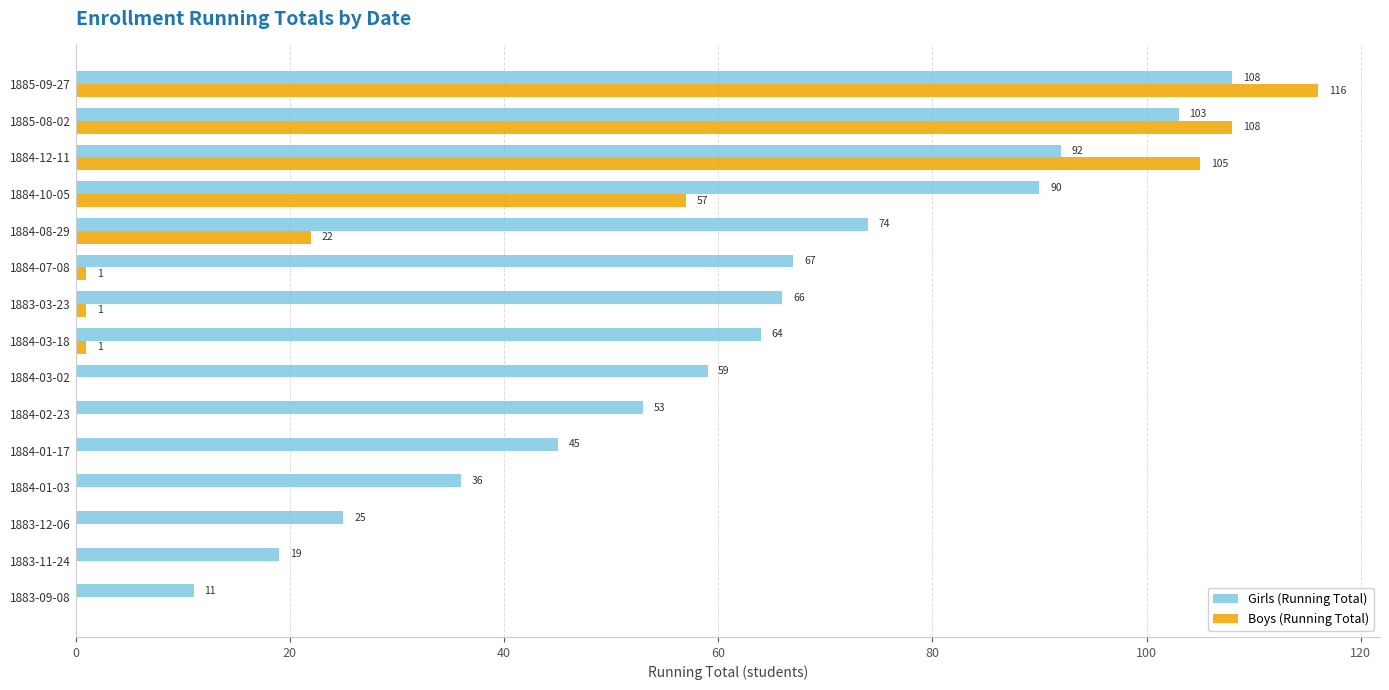

Where is Boys (Running Total) nearest to the value 58?

1884-10-05